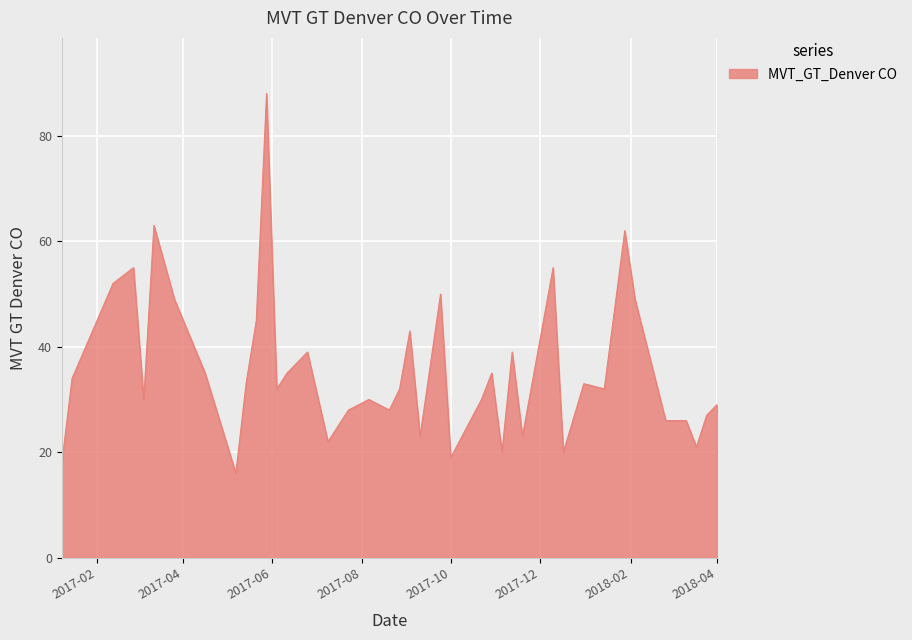

What is the smallest value displayed?

16